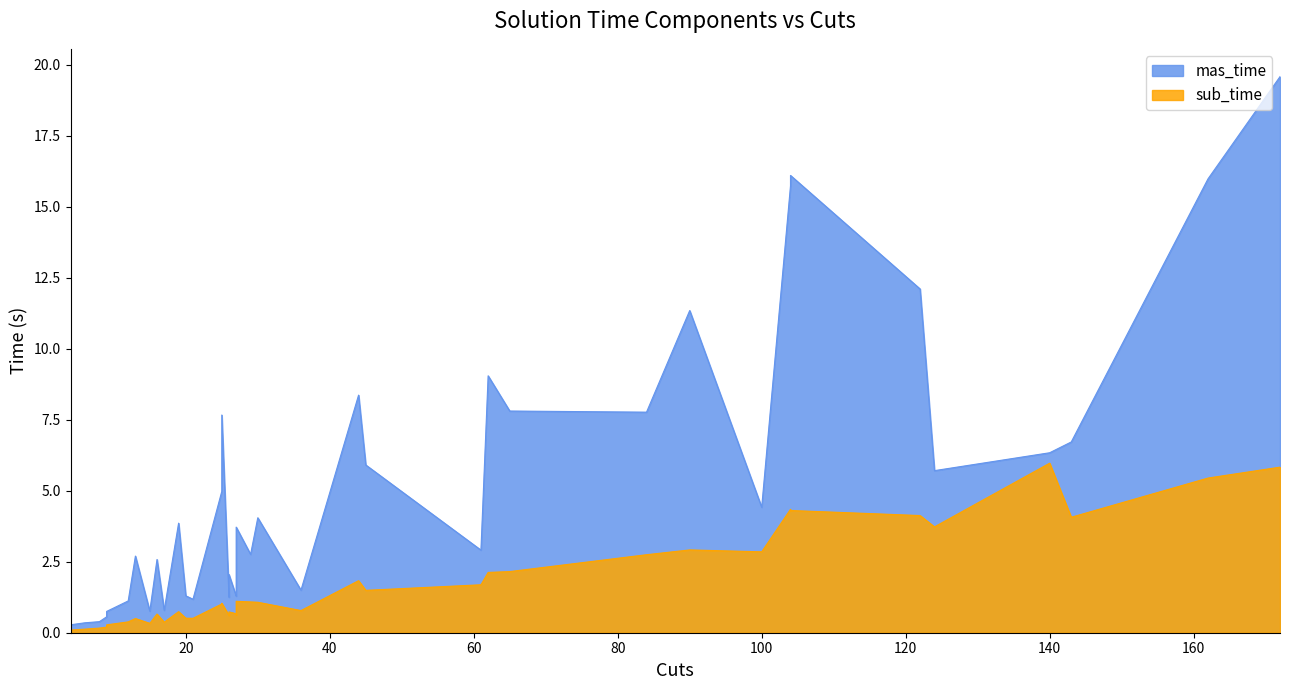

What is the difference between the maximum and minimum values in the mas_time series?

19.3